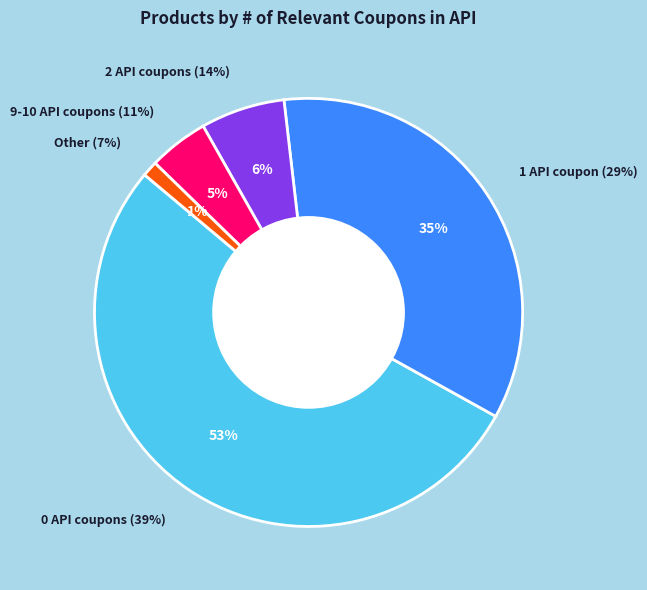

What is the change in value from 0 coupons in API to 2 coupons in API?

-71